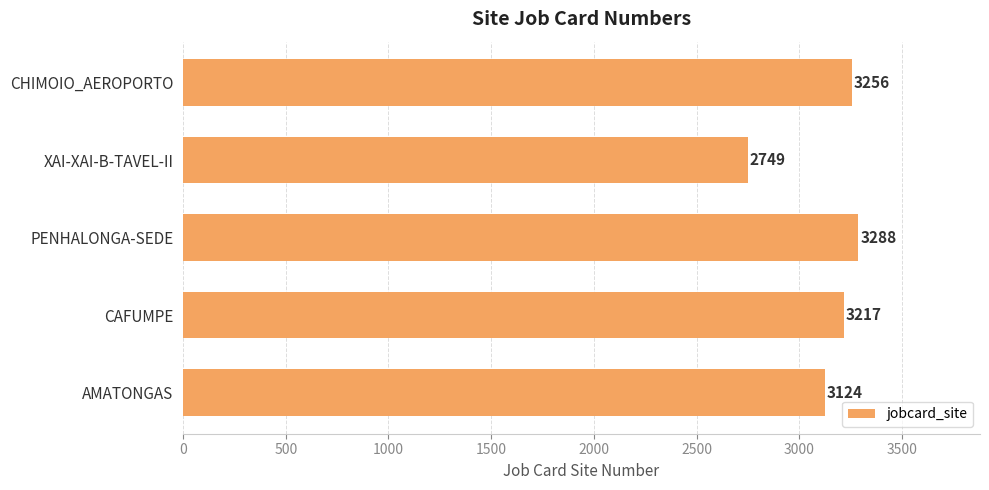

What is the greatest value displayed?

3288